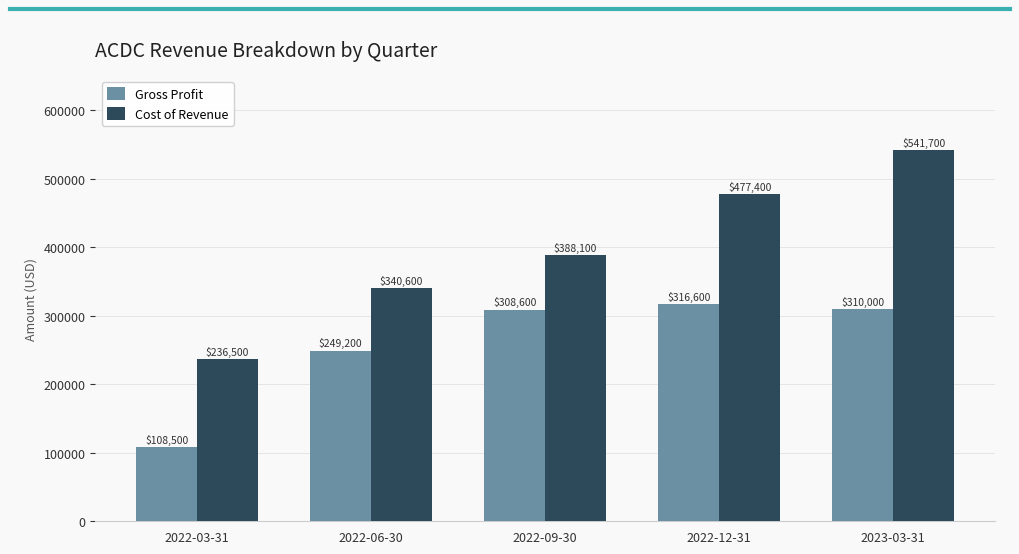

What is the difference between the second highest and second lowest values in the Gross Profit series?

60800